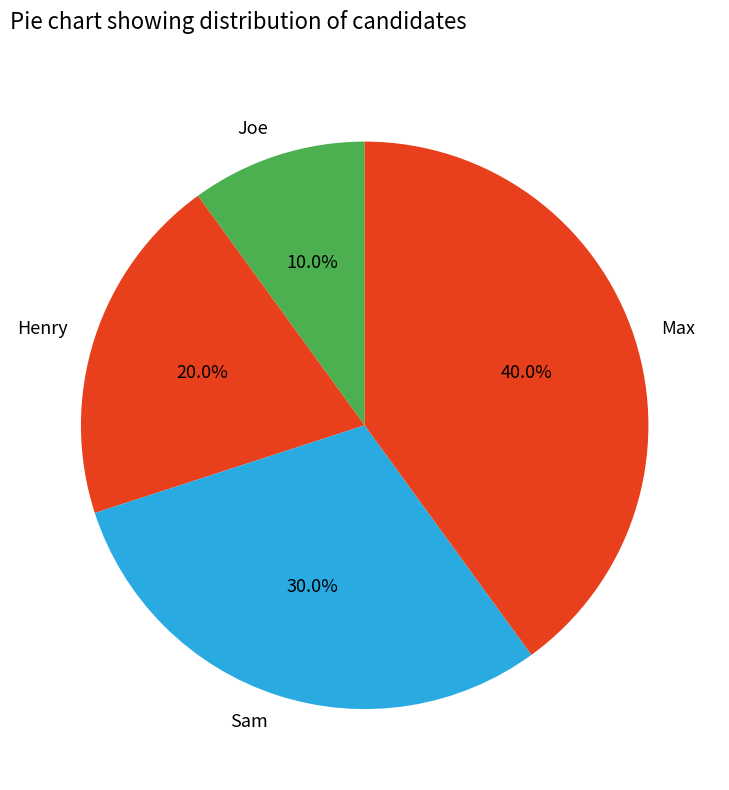

What percentage is NOT represented by Henry?

80.0%